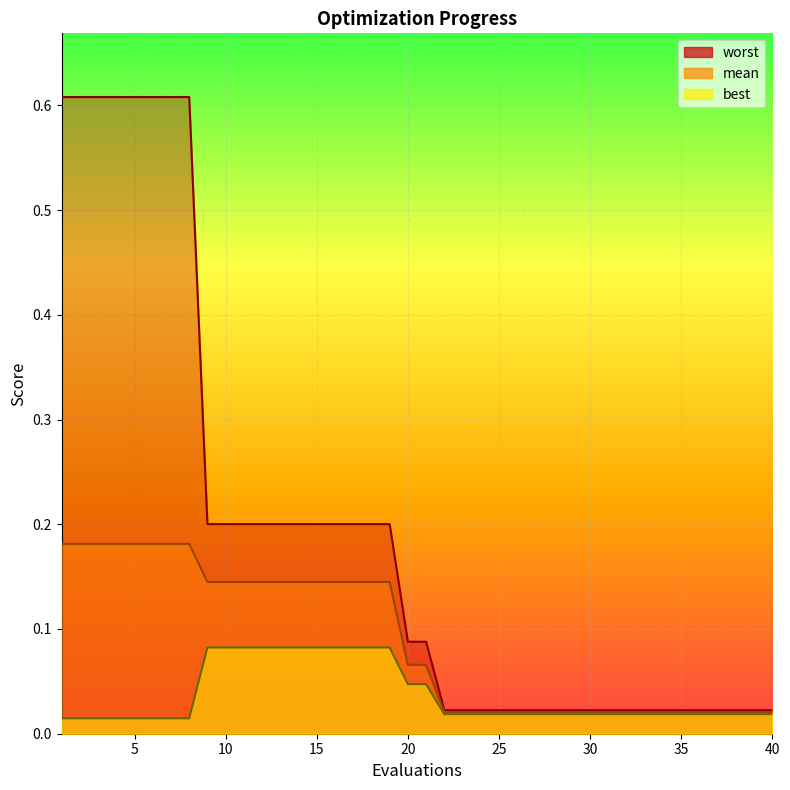

How many lines are shown in the chart?

3